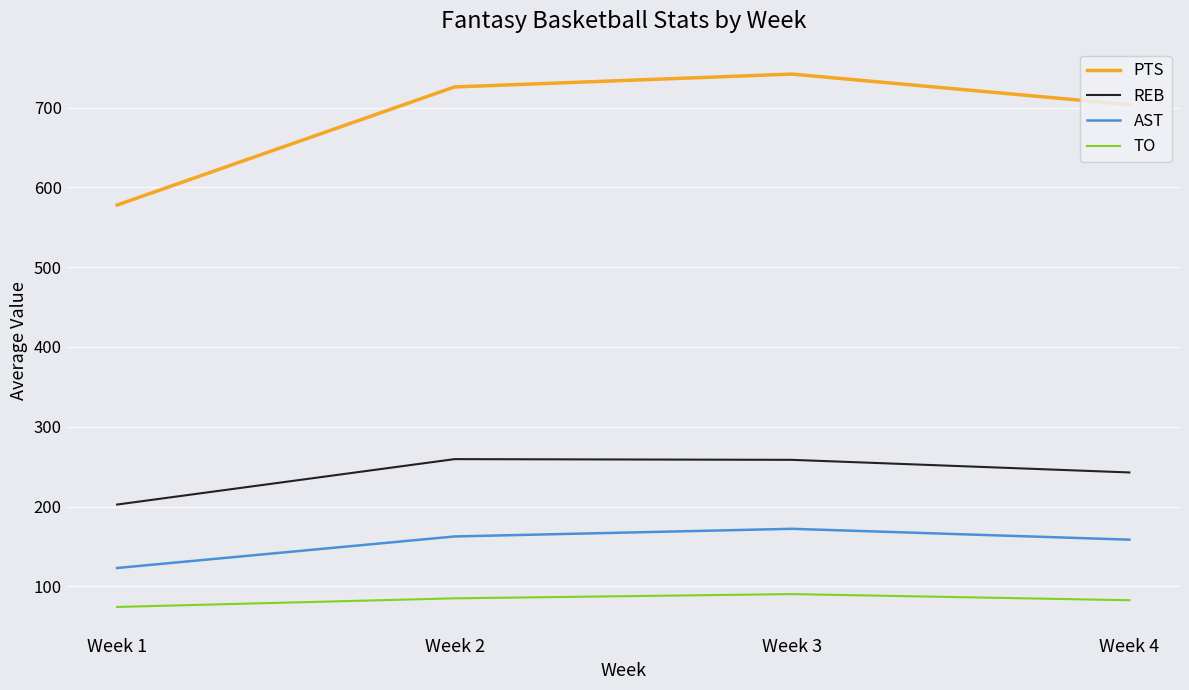

Which series has the largest total across all categories?

PTS